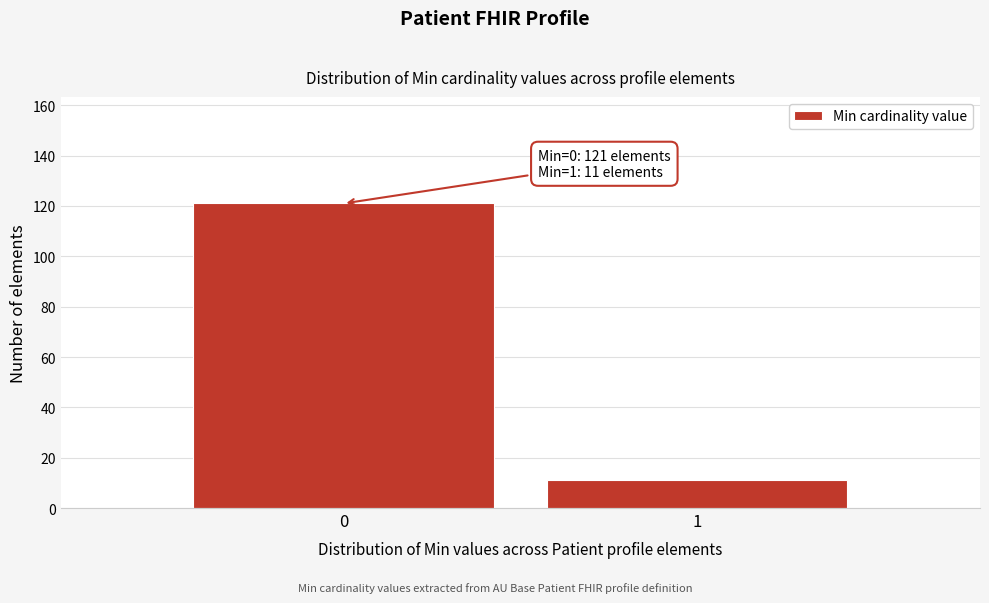

Reading left to right, list all the values displayed in this chart.

121	11